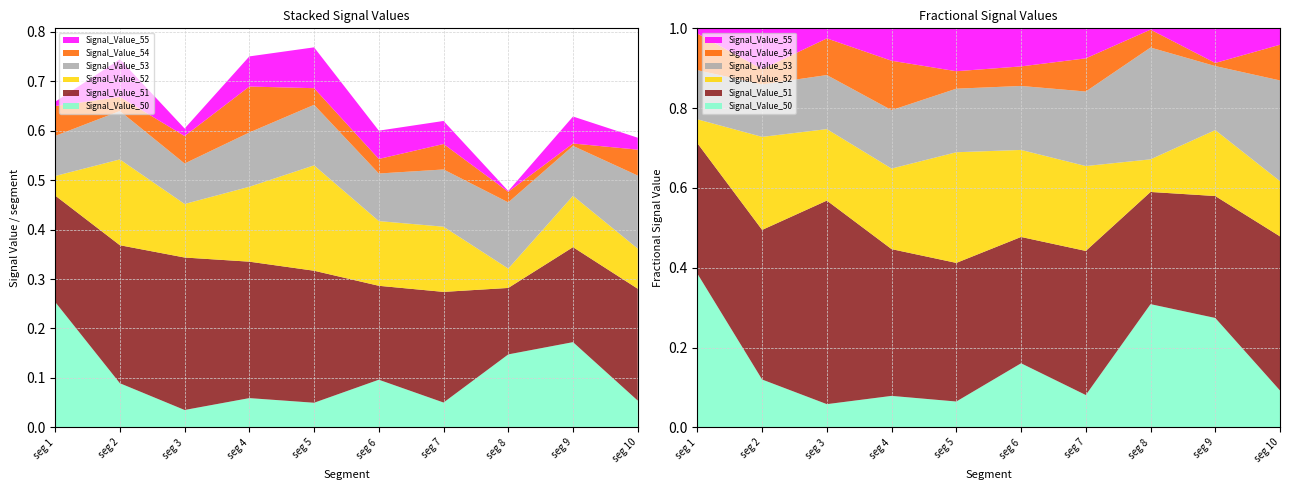

Reading right to left, transcribe all the data shown in this chart.

Signal_Value_50: signal segment 10=0.1	signal segment 9=0.2	signal segment 8=0.1	signal segment 7=0.1	signal segment 6=0.1	signal segment 5=0.0	signal segment 4=0.1	signal segment 3=0.0	signal segment 2=0.1	signal segment 1=0.3
Signal_Value_51: signal segment 10=0.2	signal segment 9=0.2	signal segment 8=0.1	signal segment 7=0.2	signal segment 6=0.2	signal segment 5=0.3	signal segment 4=0.3	signal segment 3=0.3	signal segment 2=0.3	signal segment 1=0.2
Signal_Value_52: signal segment 10=0.1	signal segment 9=0.1	signal segment 8=0.0	signal segment 7=0.1	signal segment 6=0.1	signal segment 5=0.2	signal segment 4=0.2	signal segment 3=0.1	signal segment 2=0.2	signal segment 1=0.0
Signal_Value_53: signal segment 10=0.1	signal segment 9=0.1	signal segment 8=0.1	signal segment 7=0.1	signal segment 6=0.1	signal segment 5=0.1	signal segment 4=0.1	signal segment 3=0.1	signal segment 2=0.1	signal segment 1=0.1
Signal_Value_54: signal segment 10=0.1	signal segment 9=0.0	signal segment 8=0.0	signal segment 7=0.1	signal segment 6=0.0	signal segment 5=0.0	signal segment 4=0.1	signal segment 3=0.1	signal segment 2=0.0	signal segment 1=0.1
Signal_Value_55: signal segment 10=0.0	signal segment 9=0.1	signal segment 8=0.0	signal segment 7=0.0	signal segment 6=0.1	signal segment 5=0.1	signal segment 4=0.1	signal segment 3=0.0	signal segment 2=0.1	signal segment 1=0.0